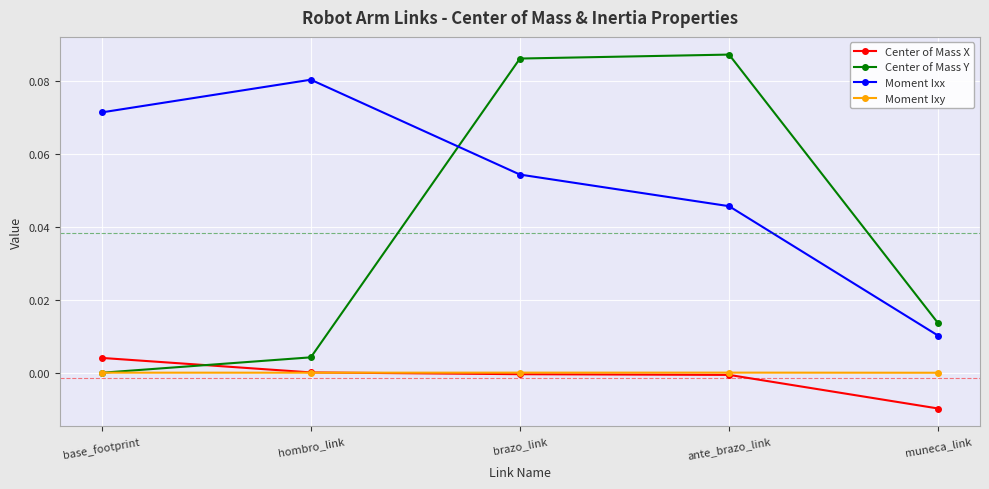

What is the label of the 1st point from the right?

muneca_link